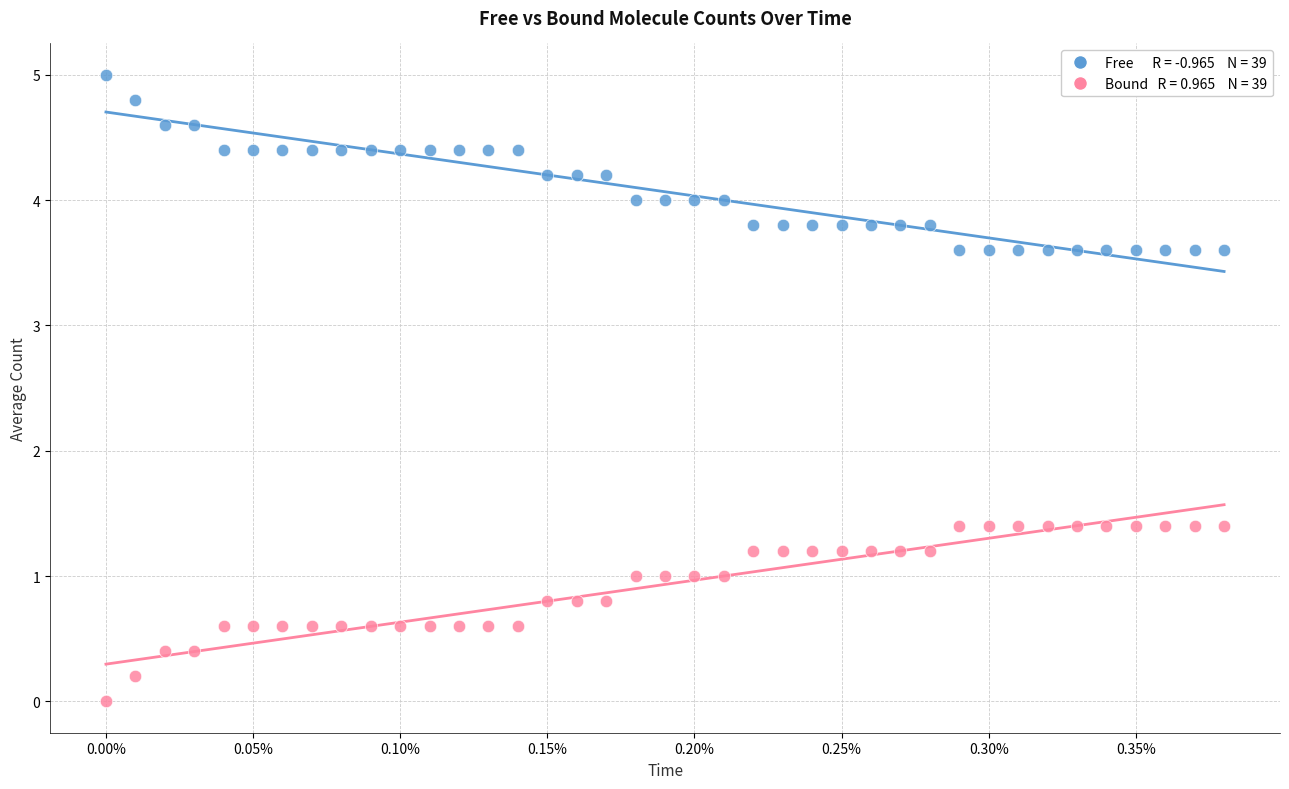

Across all data points, what is the range of Y values (max minus min)?

5.0